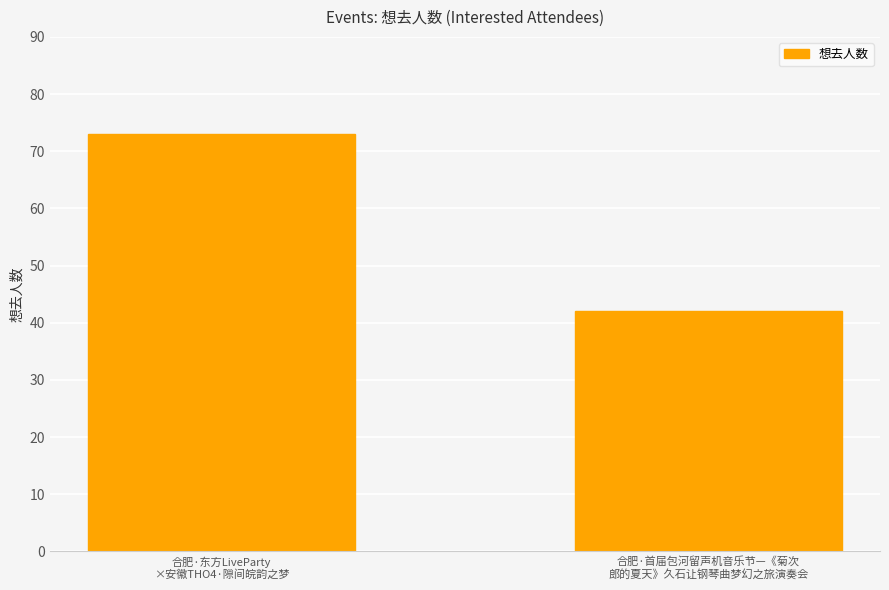

Count the number of data series in this chart.

1